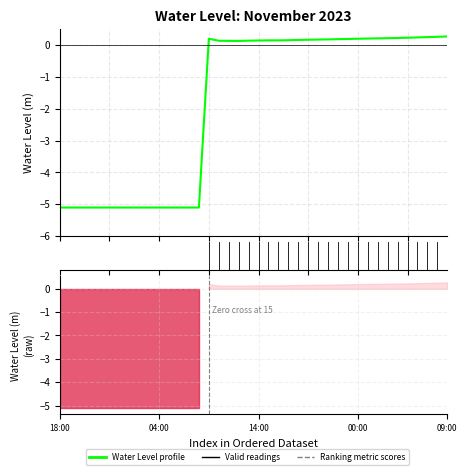

Which category has the lowest value across all series?

18:00